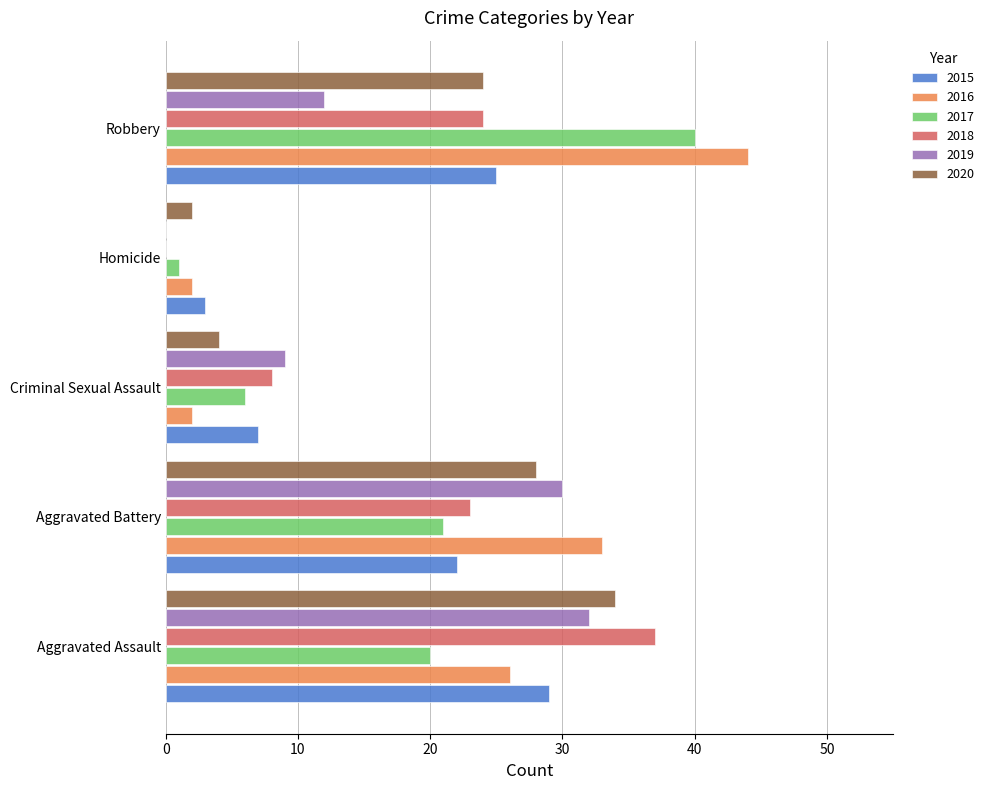

What is the maximum value shown in the chart?

44